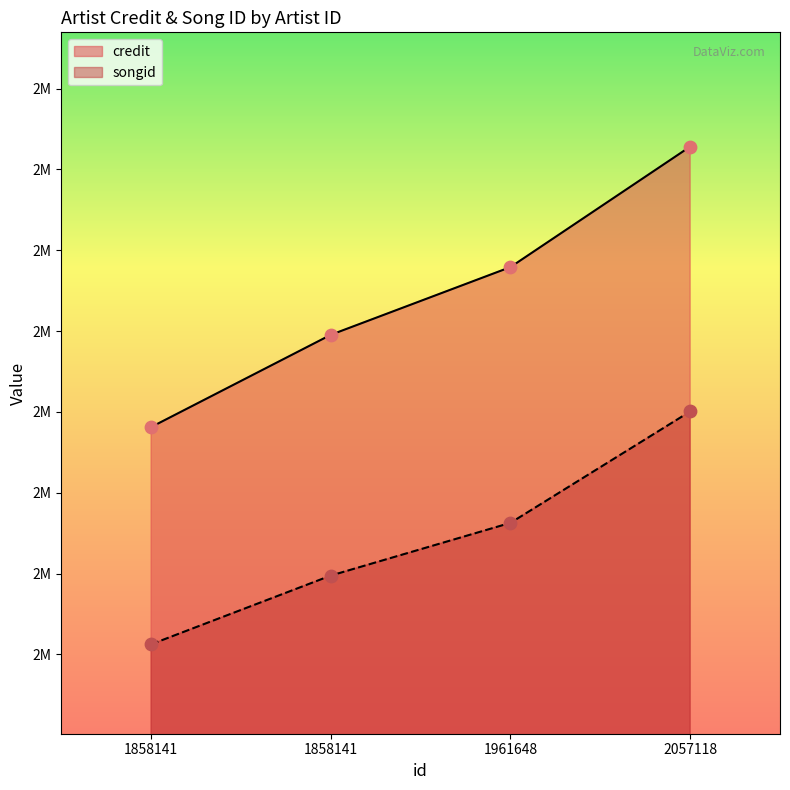

What is the total value across all series at 1858141?

4693704